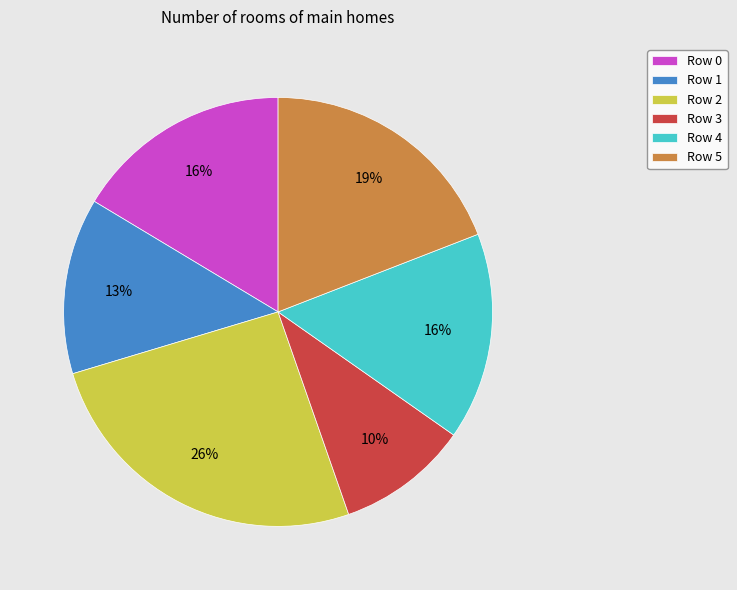

To the nearest percent, what portion does Row 0 represent?

16%